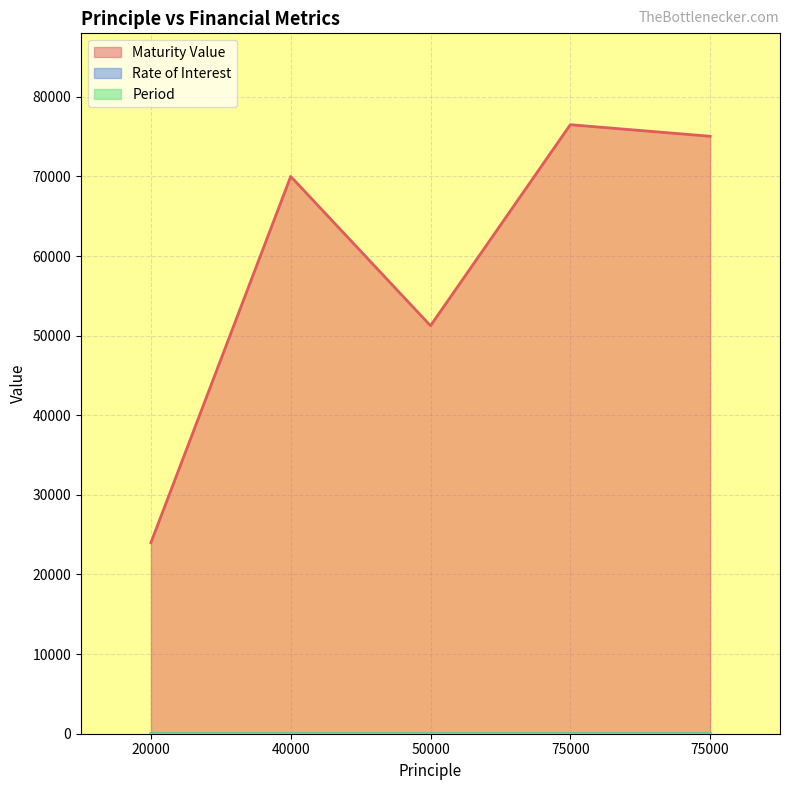

Rank the series at 40000 from highest to lowest value.

Maturity Value, Rate of Interest, Period